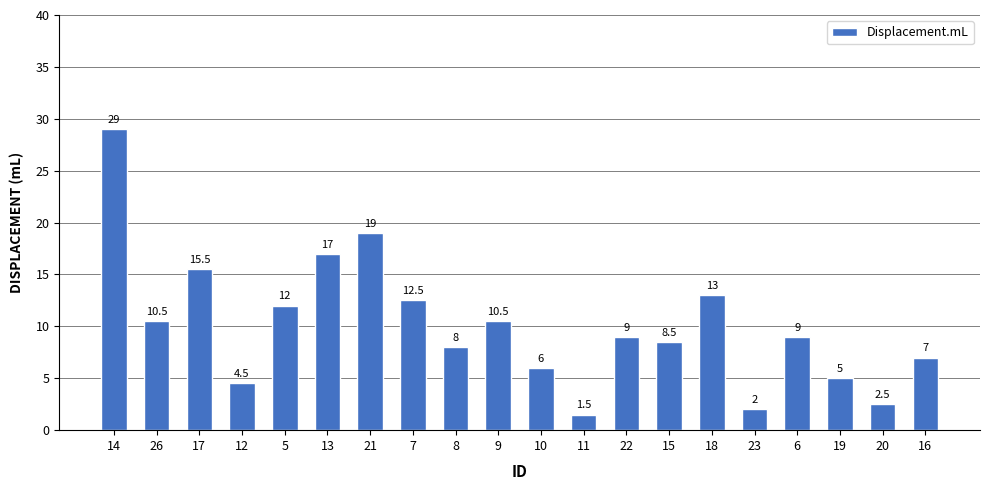

What is the change in value from 14 to 16?

-22.0